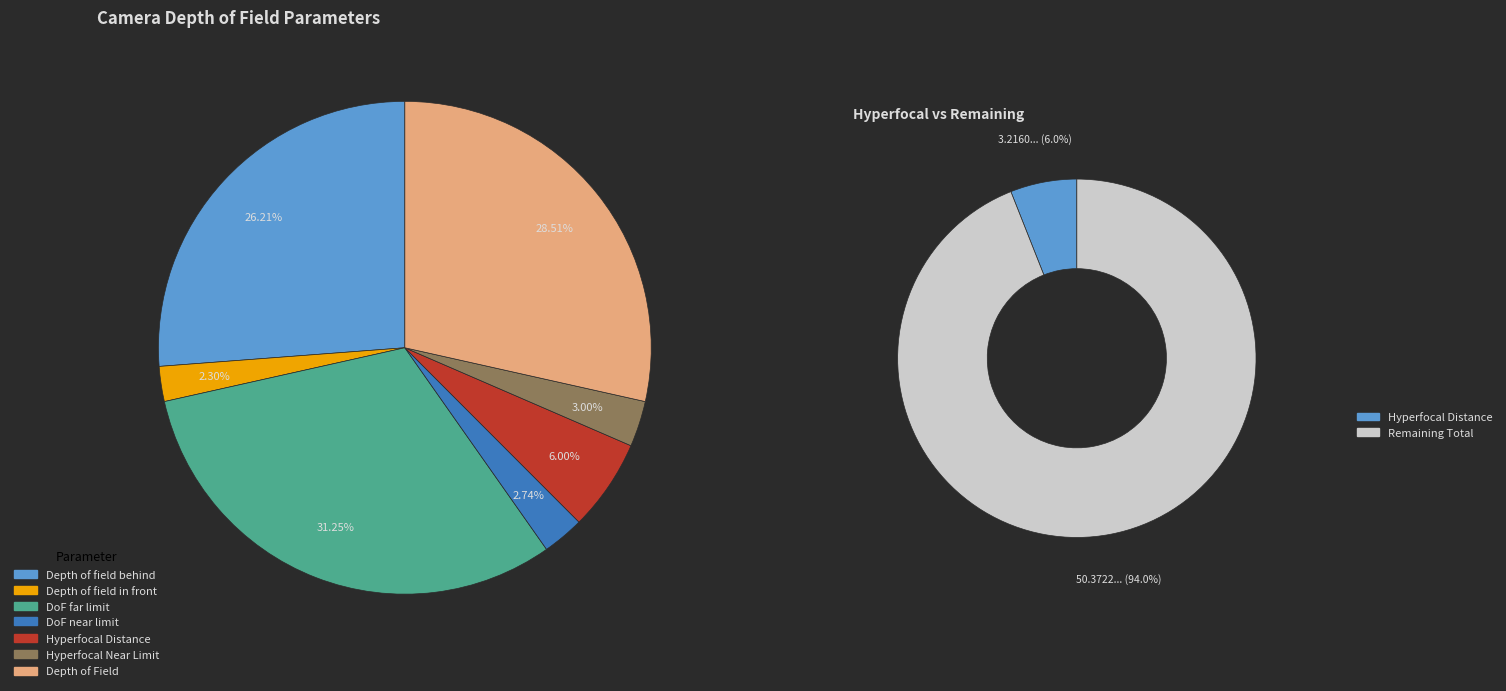

What is the ratio of the value at Depth of Field to the value at Depth of field in front?

12.4